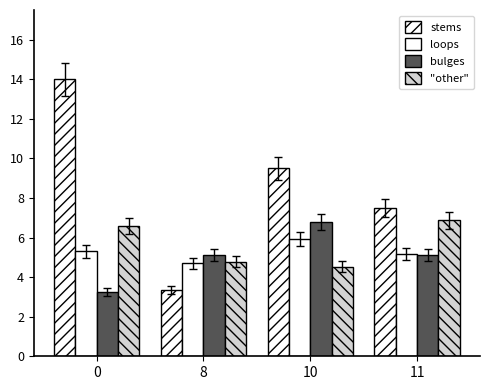

How many distinct data groups are displayed?

4